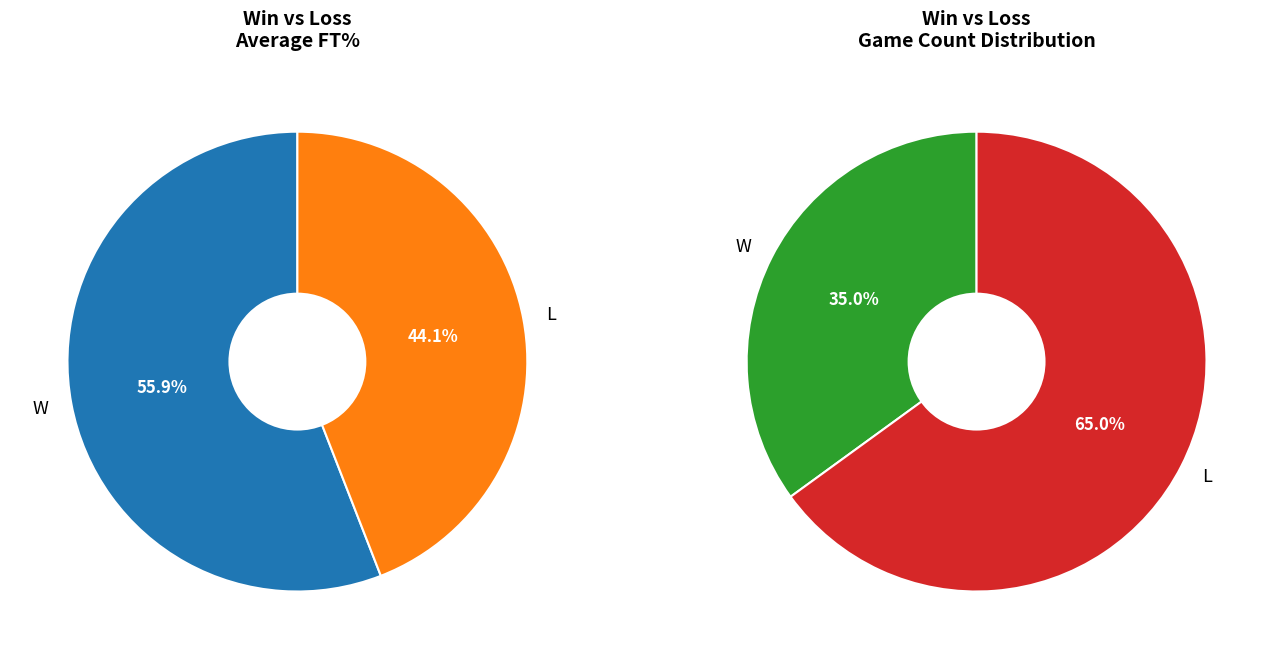

What is the largest slice in the pie chart?

W